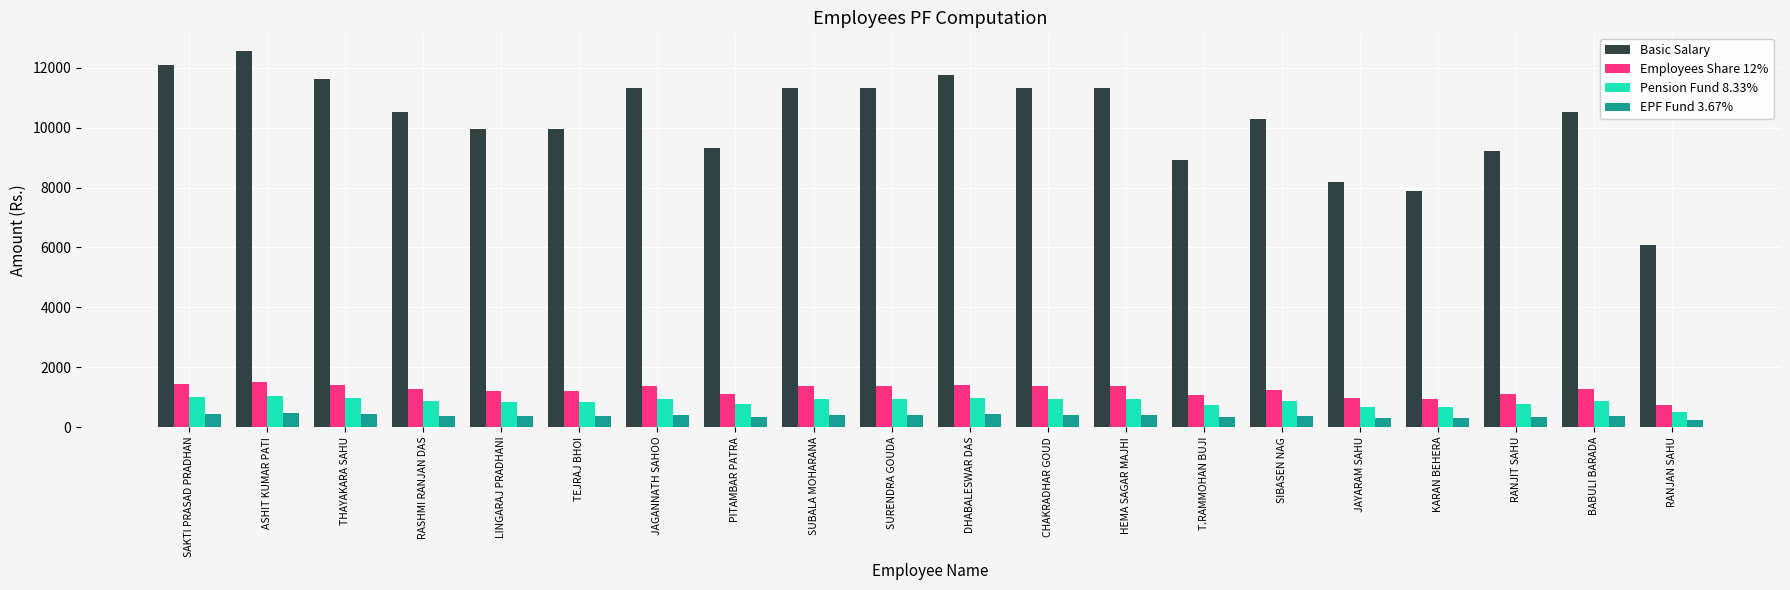

What is the difference between the highest and lowest values at SIBASEN NAG?

9917.2